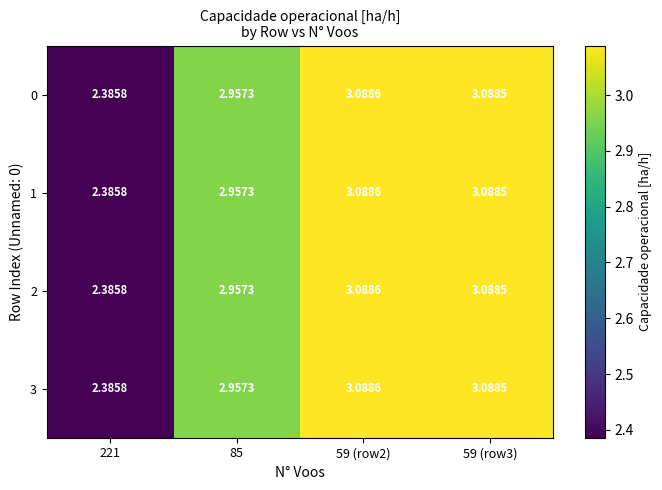

Is the value of 1 at 59 (row2) greater than the value of 2 at 85?

Yes